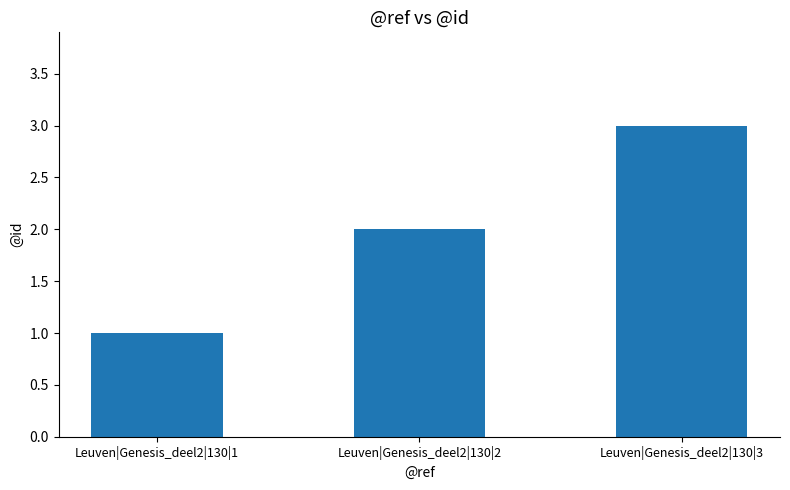

How many values are below 2?

1